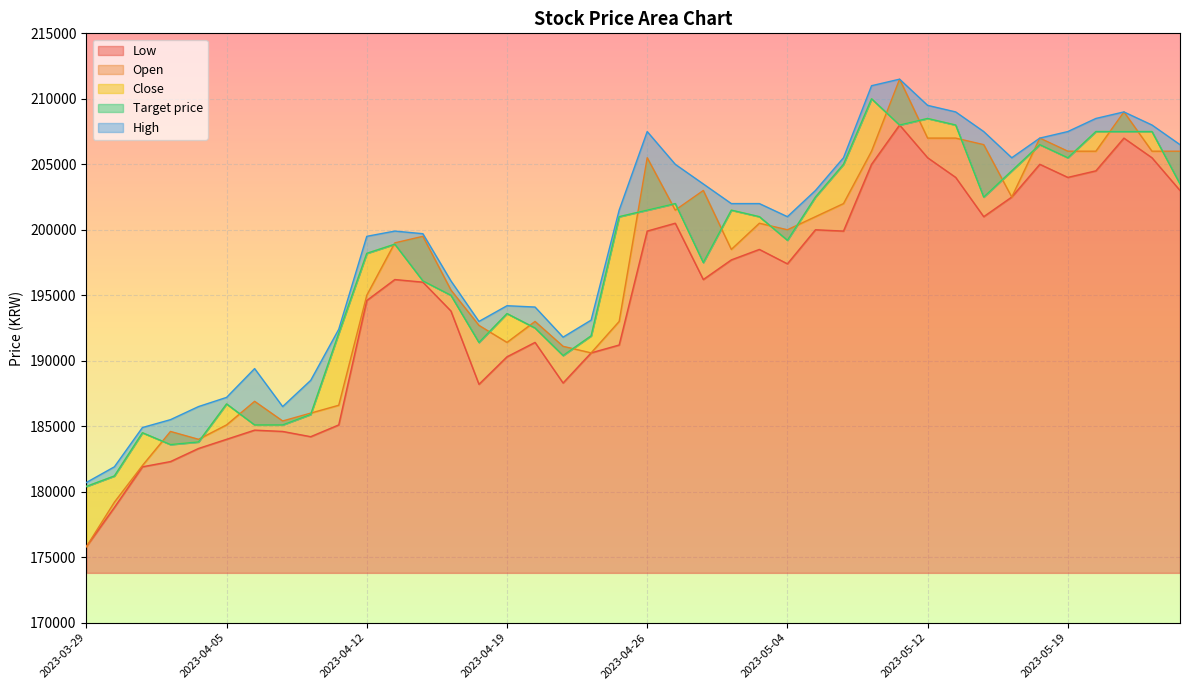

Reading left to right, transcribe all the data shown in this chart.

Close: 2023-03-29=180400	2023-03-30=181200	2023-03-31=184500	2023-04-03=183600	2023-04-04=183800	2023-04-05=186700	2023-04-06=185100	2023-04-07=185100	2023-04-10=185900	2023-04-11=192100	2023-04-12=198200	2023-04-13=198900	2023-04-14=196100	2023-04-17=195000	2023-04-18=191400	2023-04-19=193600	2023-04-20=192500	2023-04-21=190400	2023-04-24=191900	2023-04-25=201000	2023-04-26=201500	2023-04-27=202000	2023-04-28=197500	2023-05-02=201500	2023-05-03=201000	2023-05-04=199200	2023-05-08=202500	2023-05-09=205000	2023-05-10=210000	2023-05-11=208000	2023-05-12=208500	2023-05-15=208000	2023-05-16=202500	2023-05-17=204500	2023-05-18=206500	2023-05-19=205500	2023-05-22=207500	2023-05-23=207500	2023-05-24=207500	2023-05-25=203500
High: 2023-03-29=180700	2023-03-30=181900	2023-03-31=184900	2023-04-03=185500	2023-04-04=186500	2023-04-05=187200	2023-04-06=189400	2023-04-07=186500	2023-04-10=188500	2023-04-11=192400	2023-04-12=199500	2023-04-13=199900	2023-04-14=199700	2023-04-17=196100	2023-04-18=193000	2023-04-19=194200	2023-04-20=194100	2023-04-21=191800	2023-04-24=193100	2023-04-25=201500	2023-04-26=207500	2023-04-27=205000	2023-04-28=203500	2023-05-02=202000	2023-05-03=202000	2023-05-04=201000	2023-05-08=203000	2023-05-09=205500	2023-05-10=211000	2023-05-11=211500	2023-05-12=209500	2023-05-15=209000	2023-05-16=207500	2023-05-17=205500	2023-05-18=207000	2023-05-19=207500	2023-05-22=208500	2023-05-23=209000	2023-05-24=208000	2023-05-25=206500
Low: 2023-03-29=175800	2023-03-30=178800	2023-03-31=181900	2023-04-03=182300	2023-04-04=183300	2023-04-05=184000	2023-04-06=184700	2023-04-07=184600	2023-04-10=184200	2023-04-11=185100	2023-04-12=194600	2023-04-13=196200	2023-04-14=196000	2023-04-17=193800	2023-04-18=188200	2023-04-19=190300	2023-04-20=191400	2023-04-21=188300	2023-04-24=190600	2023-04-25=191200	2023-04-26=199900	2023-04-27=200500	2023-04-28=196200	2023-05-02=197700	2023-05-03=198500	2023-05-04=197400	2023-05-08=200000	2023-05-09=199900	2023-05-10=205000	2023-05-11=208000	2023-05-12=205500	2023-05-15=204000	2023-05-16=201000	2023-05-17=202500	2023-05-18=205000	2023-05-19=204000	2023-05-22=204500	2023-05-23=207000	2023-05-24=205500	2023-05-25=203000
Open: 2023-03-29=175800	2023-03-30=179200	2023-03-31=182000	2023-04-03=184600	2023-04-04=184000	2023-04-05=185100	2023-04-06=186900	2023-04-07=185400	2023-04-10=186000	2023-04-11=186600	2023-04-12=195000	2023-04-13=199000	2023-04-14=199500	2023-04-17=195400	2023-04-18=192700	2023-04-19=191400	2023-04-20=193000	2023-04-21=191100	2023-04-24=190600	2023-04-25=193000	2023-04-26=205500	2023-04-27=201500	2023-04-28=203000	2023-05-02=198500	2023-05-03=200500	2023-05-04=200000	2023-05-08=201000	2023-05-09=202000	2023-05-10=206000	2023-05-11=211500	2023-05-12=207000	2023-05-15=207000	2023-05-16=206500	2023-05-17=202500	2023-05-18=207000	2023-05-19=206000	2023-05-22=206000	2023-05-23=209000	2023-05-24=206000	2023-05-25=206000
Target price: 2023-03-29=180400	2023-03-30=181200	2023-03-31=184500	2023-04-03=183600	2023-04-04=183800	2023-04-05=186700	2023-04-06=185100	2023-04-07=185100	2023-04-10=185900	2023-04-11=192100	2023-04-12=198200	2023-04-13=198900	2023-04-14=196100	2023-04-17=195000	2023-04-18=191400	2023-04-19=193600	2023-04-20=192500	2023-04-21=190400	2023-04-24=191900	2023-04-25=201000	2023-04-26=201500	2023-04-27=202000	2023-04-28=197500	2023-05-02=201500	2023-05-03=201000	2023-05-04=199200	2023-05-08=202500	2023-05-09=205000	2023-05-10=210000	2023-05-11=208000	2023-05-12=208500	2023-05-15=208000	2023-05-16=202500	2023-05-17=204500	2023-05-18=206500	2023-05-19=205500	2023-05-22=207500	2023-05-23=207500	2023-05-24=207500	2023-05-25=203500